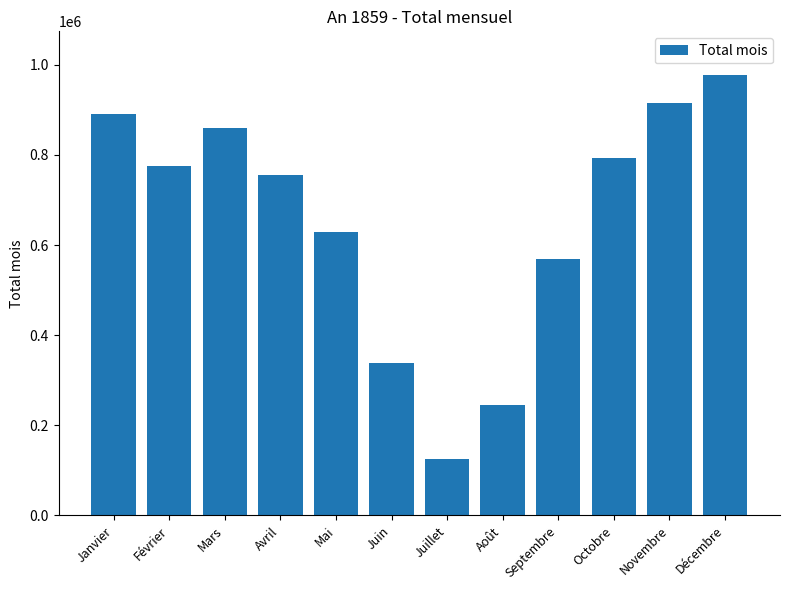

Which has a higher value, Novembre or Août?

Novembre